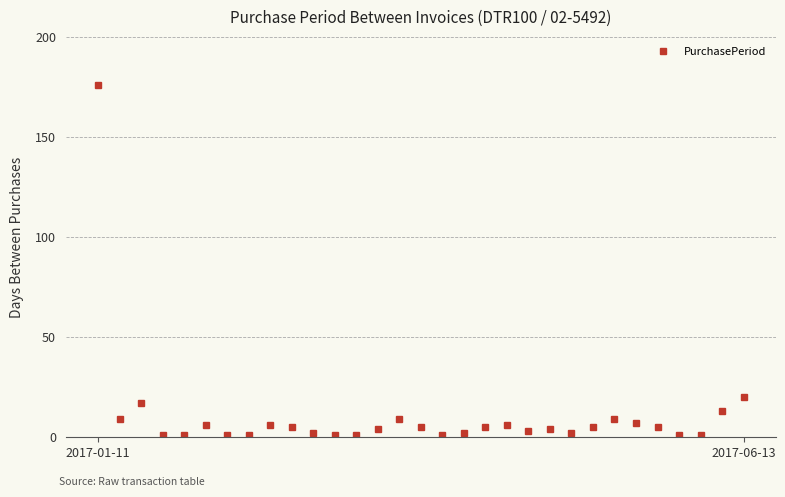

What is the maximum value shown in the chart?

176